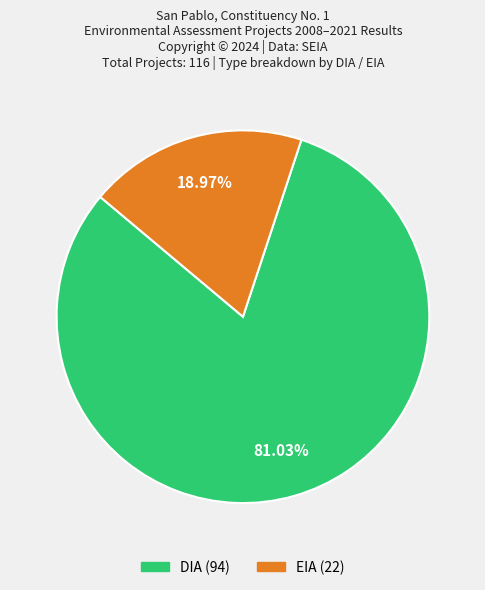

Which has a higher value, EIA or DIA?

DIA